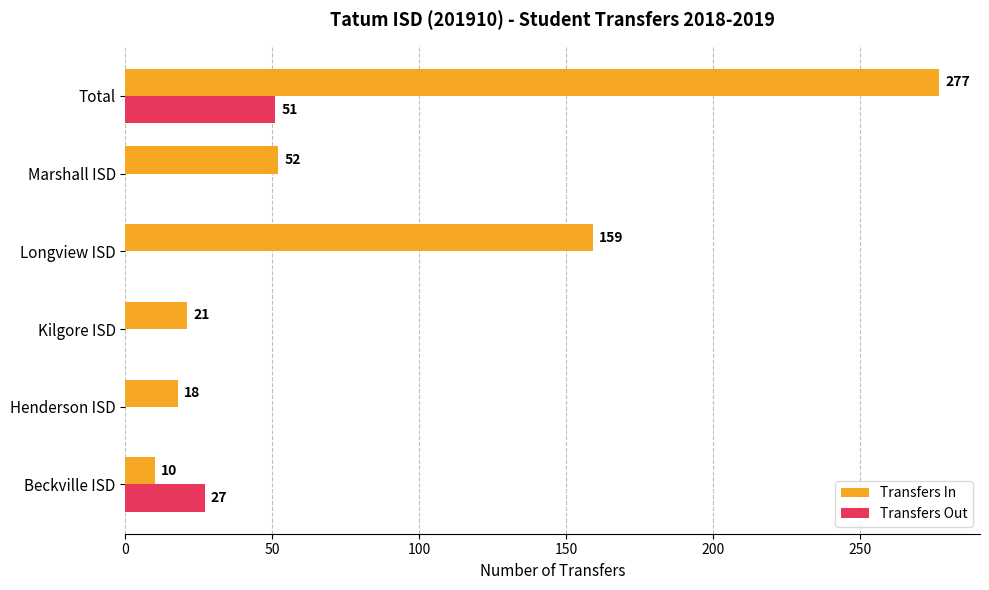

The value of Transfers Out at Beckville ISD is 27. True or false?

True